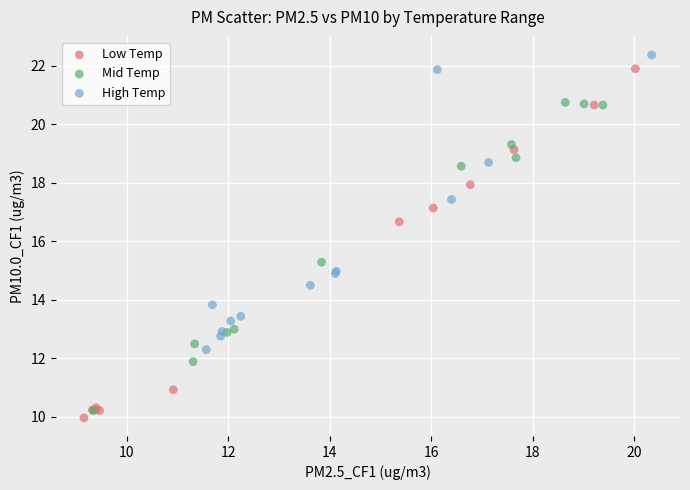

Which series has the widest spread of Y values?

Low Temp